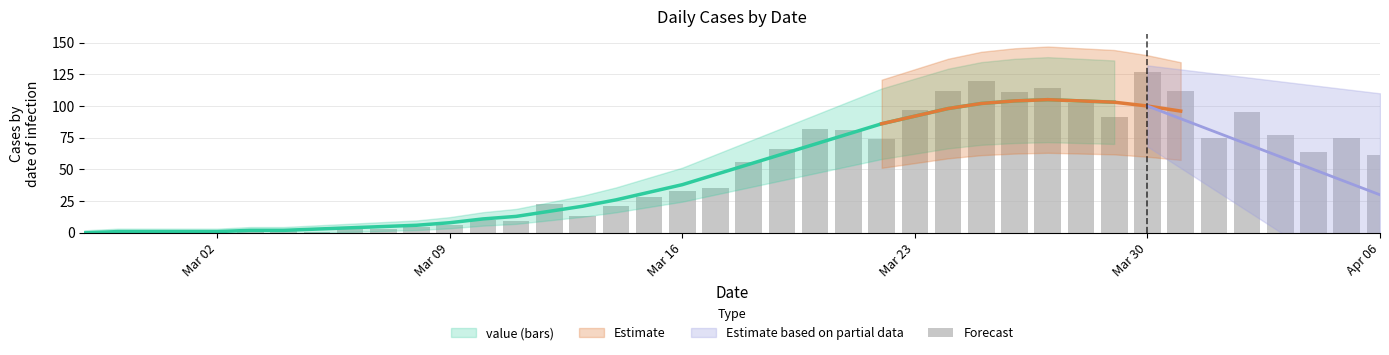

What is the difference between the maximum and minimum values?

127